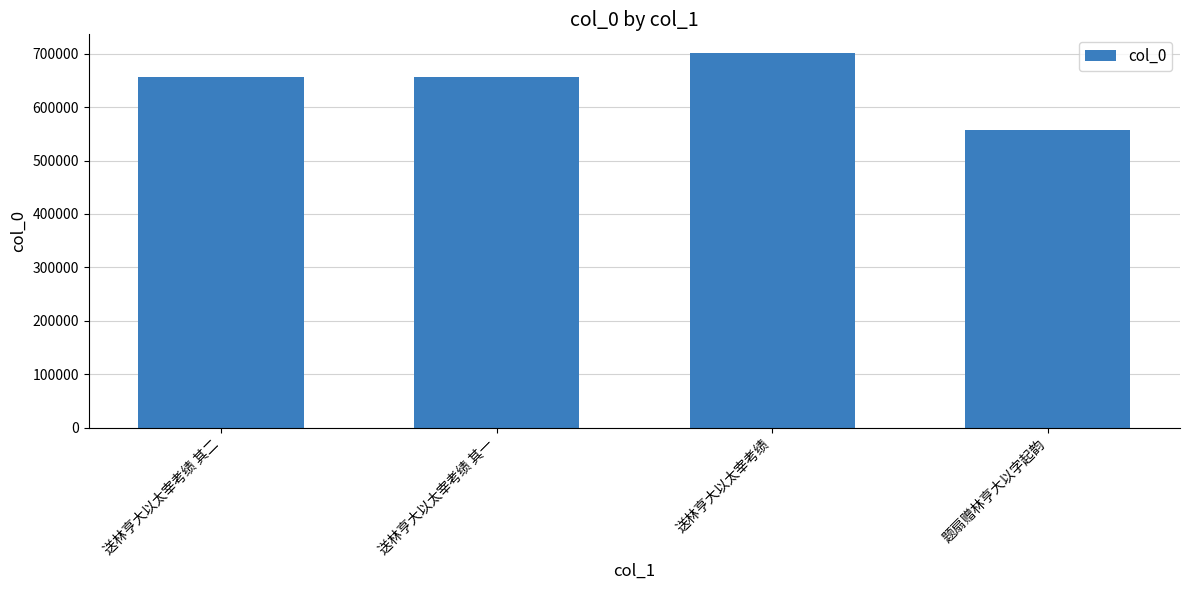

What position from the left is 送林亨大以太宰考绩 其一?

2